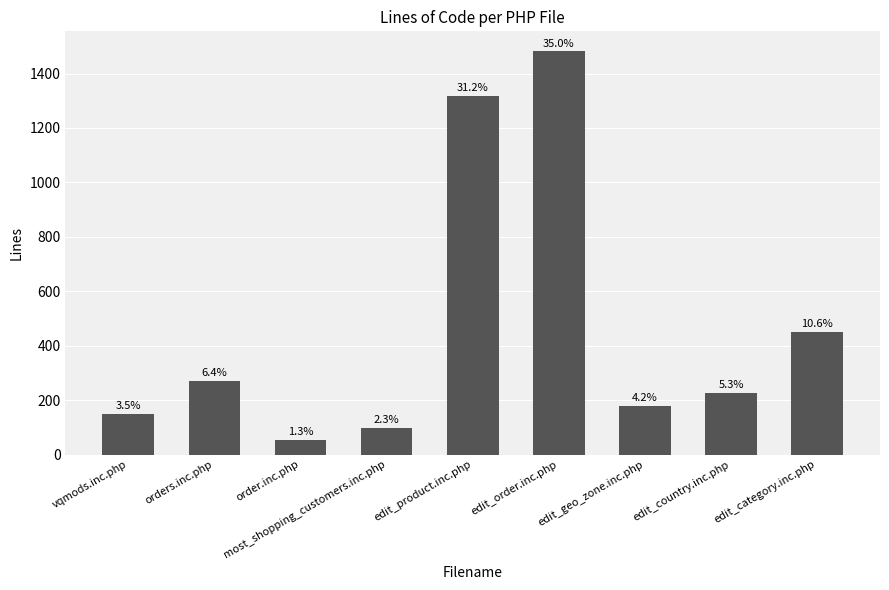

The value at edit_product.inc.php is 2227. True or false?

False